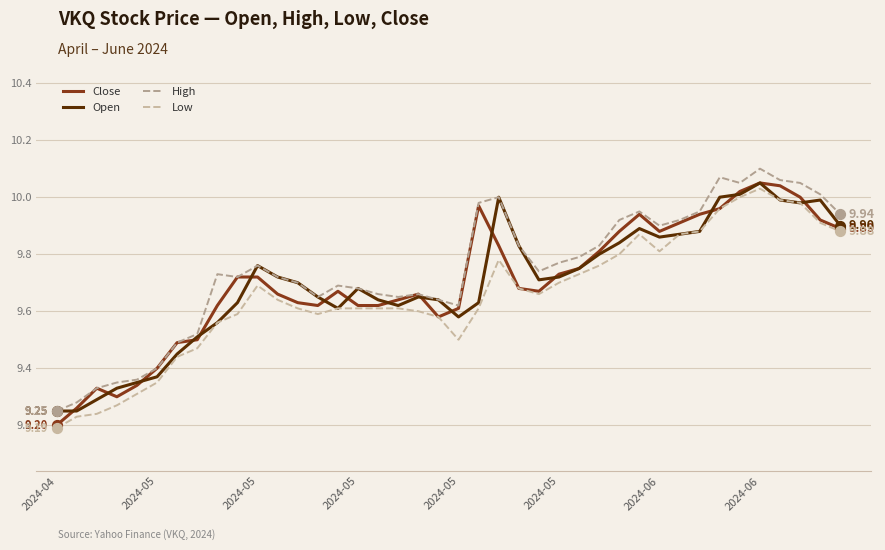

At how many categories does at least one series exceed 10?

6